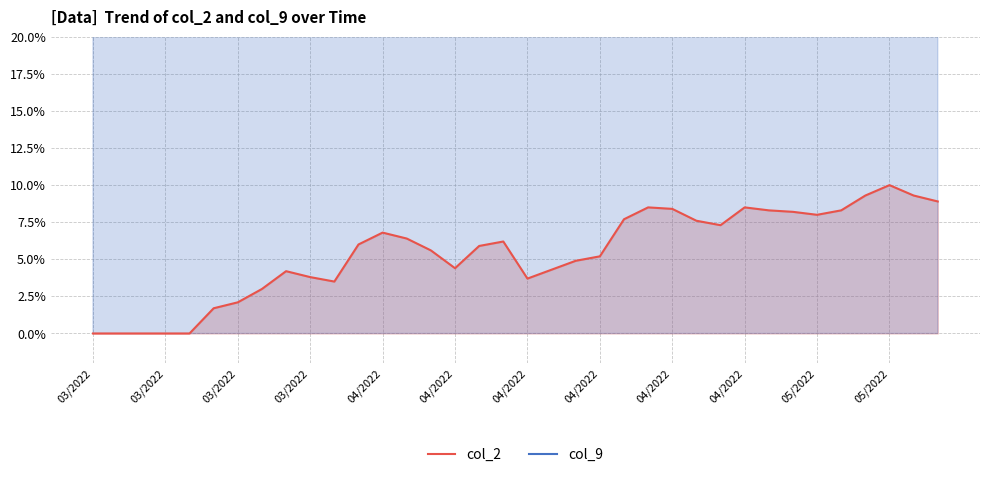

List the series in order of their peak value, highest first.

col_9, col_2